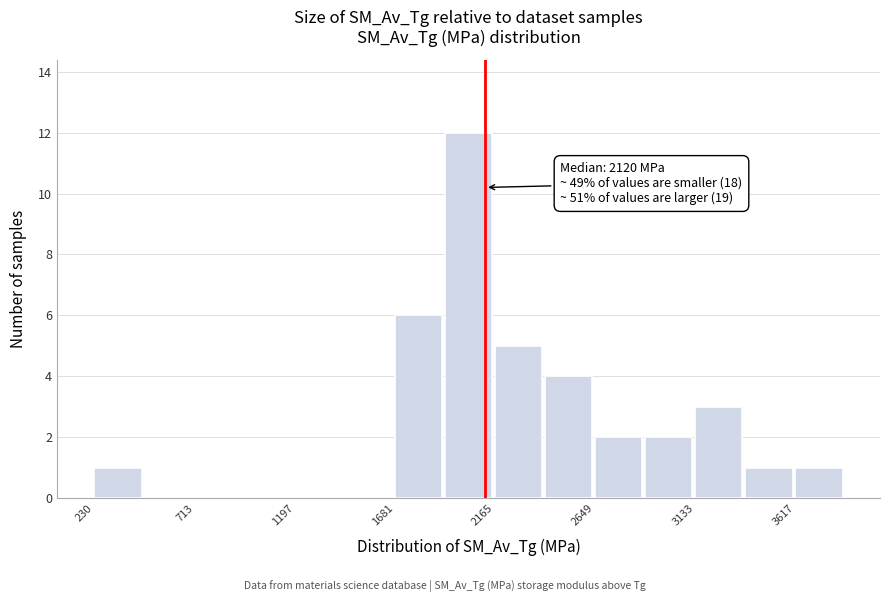

Which range on the x-axis has the tallest bar?

1900 to 2150